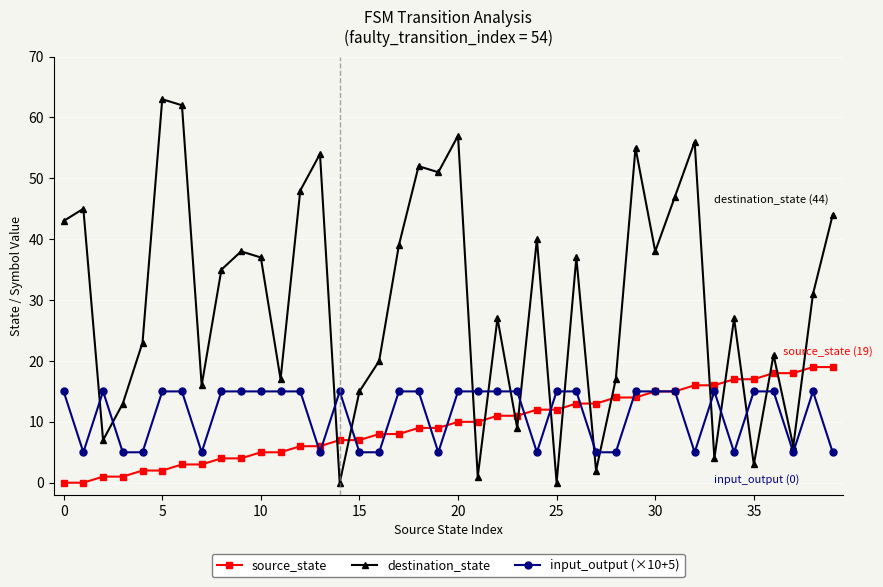

True or false: input_output (×10+5) has more than 1 points higher than both neighbors.

True